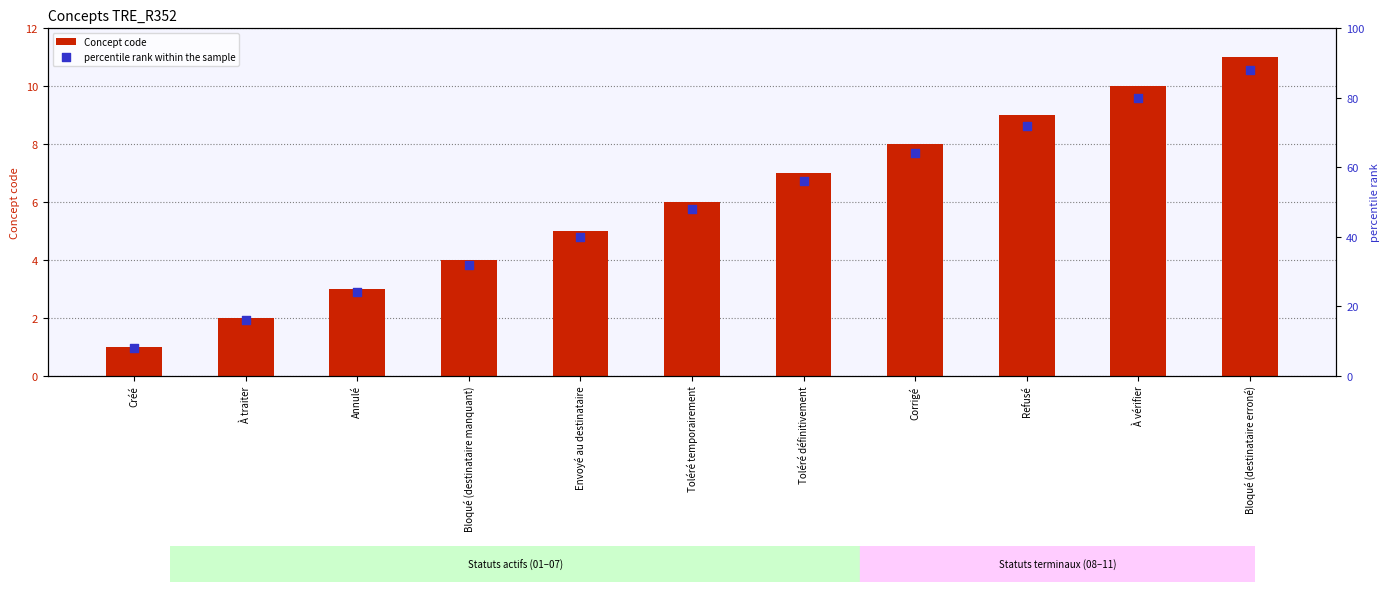

Which series contains the highest Y value?

percentile rank within the sample